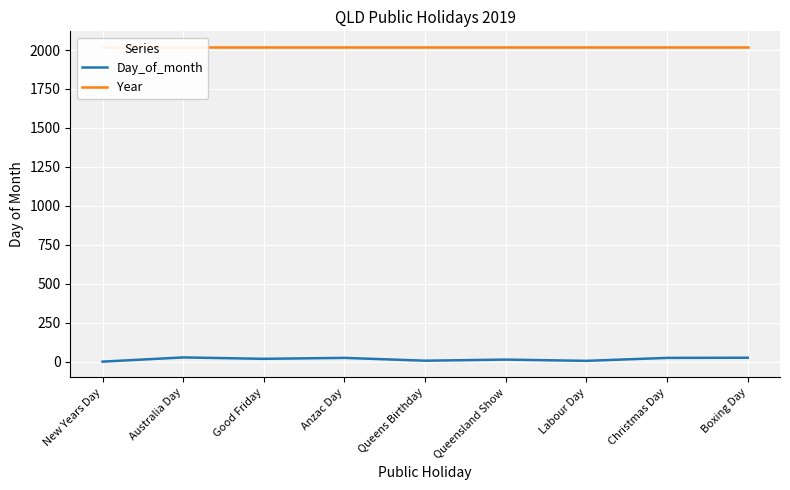

True or false: Year has more than 2 interior local peaks.

False